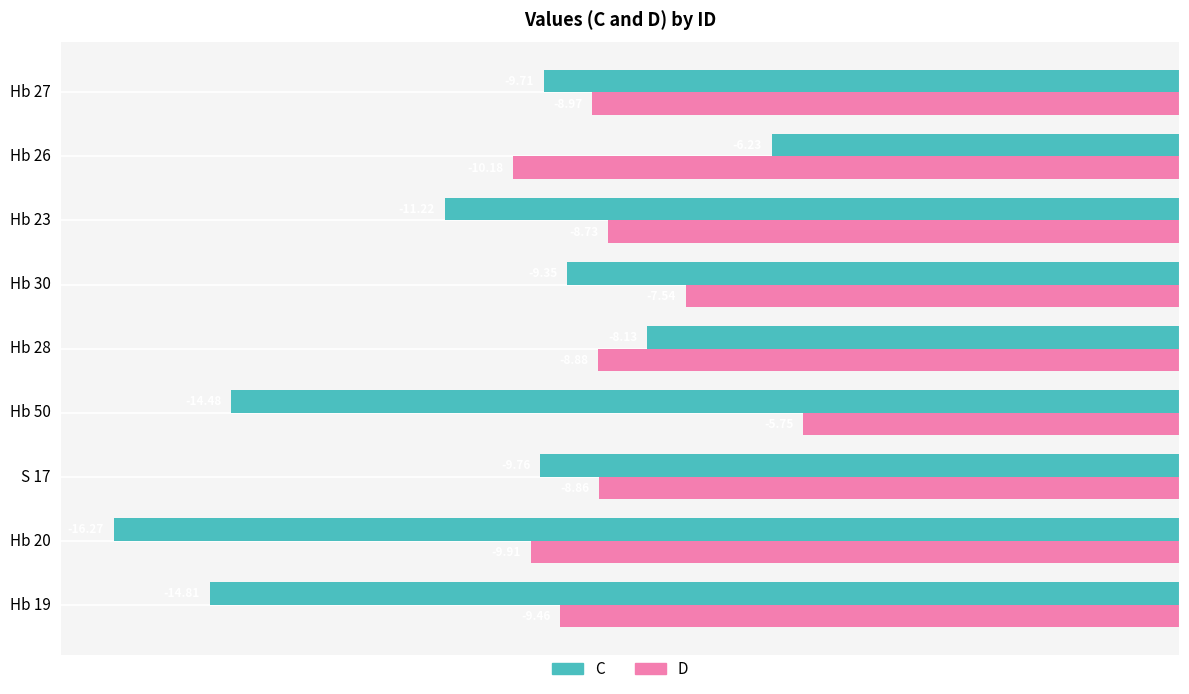

Rank the categories by D value from lowest to highest.

Hb 26, Hb 20, Hb 19, Hb 27, Hb 28, S 17, Hb 23, Hb 30, Hb 50